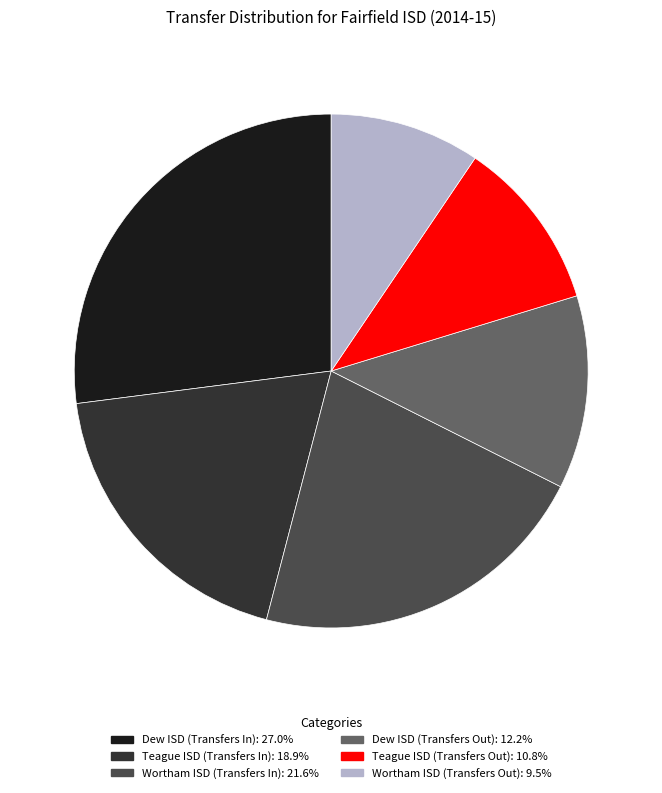

Does any single category account for the majority?

No